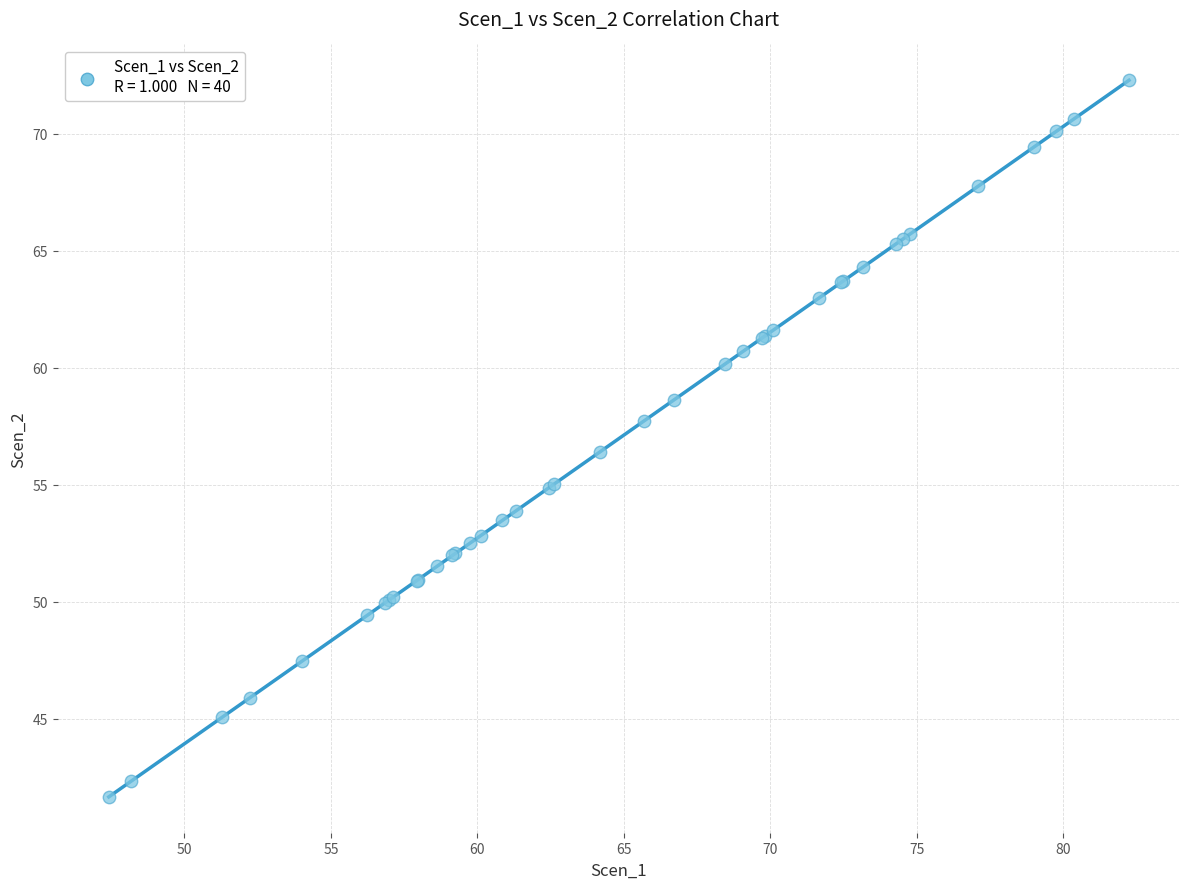

What Y value in the scatter plot is closest to 56?

56.4